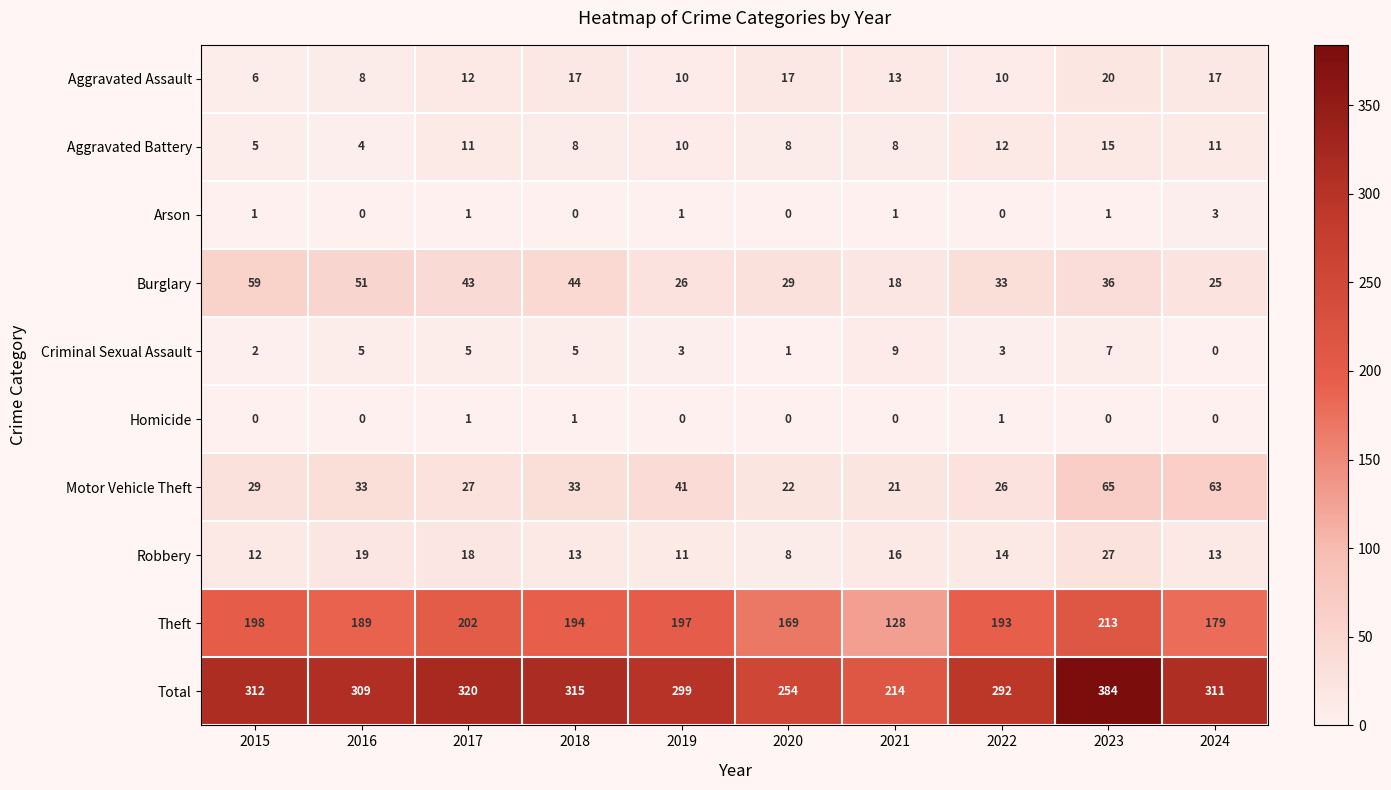

List the series in order of their peak value, lowest first.

Homicide, Arson, Criminal Sexual Assault, Aggravated Battery, Aggravated Assault, Robbery, Burglary, Motor Vehicle Theft, Theft, Total